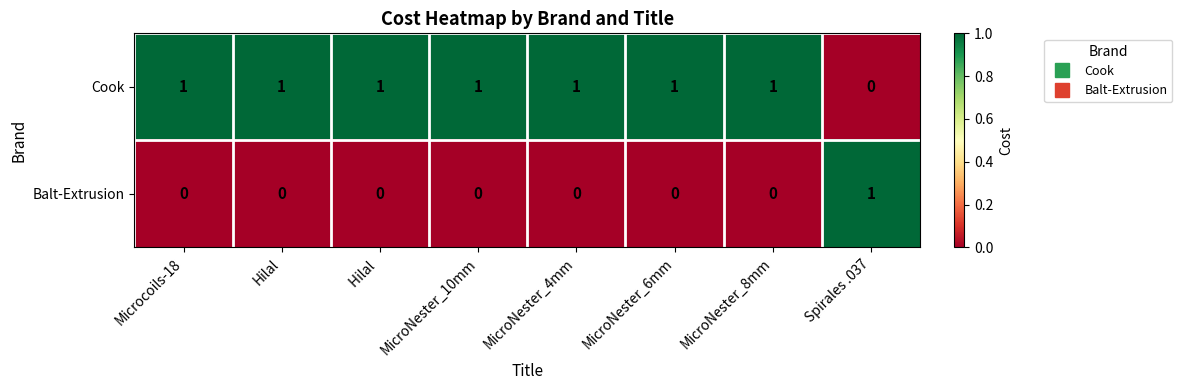

The value of Balt-Extrusion at Hilal  is 0. True or false?

True